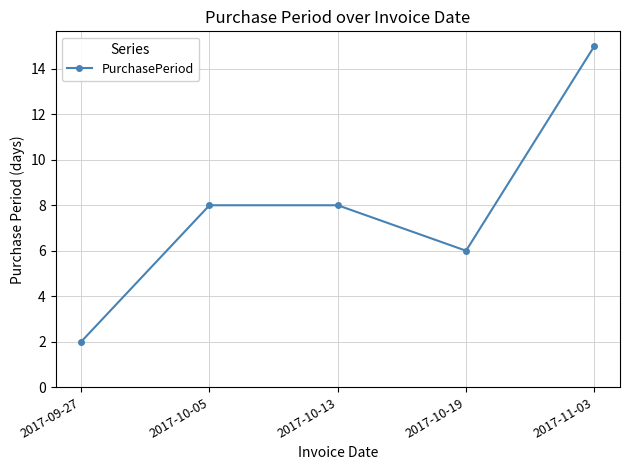

Does the chart display data point markers on the line(s)?

Yes